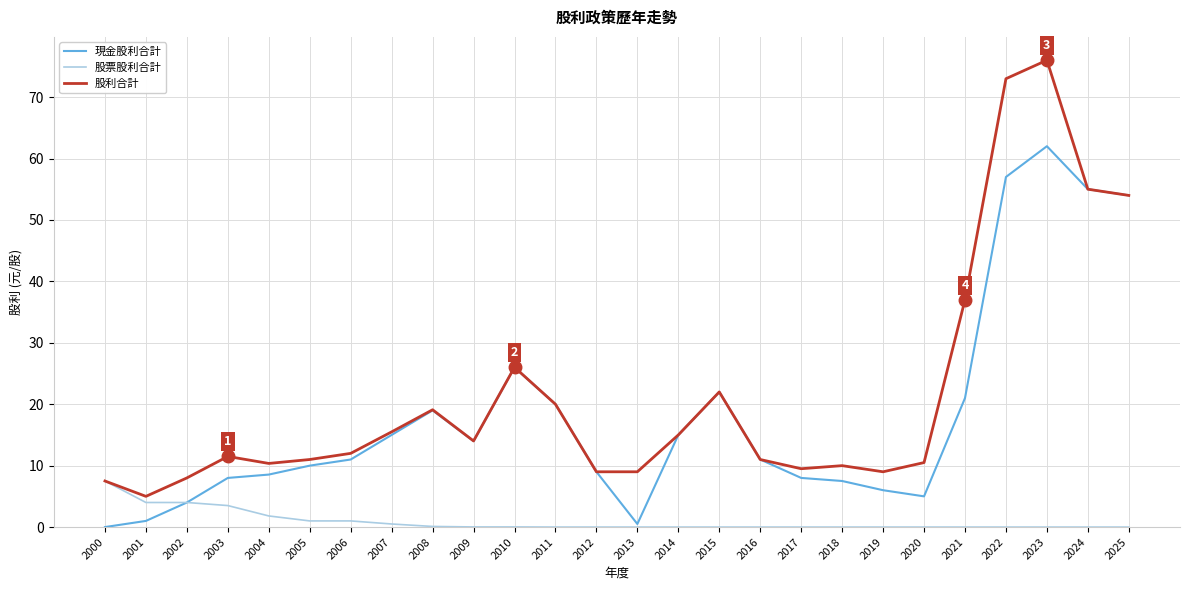

Which category has the highest value in the 現金股利合計 series?

2023